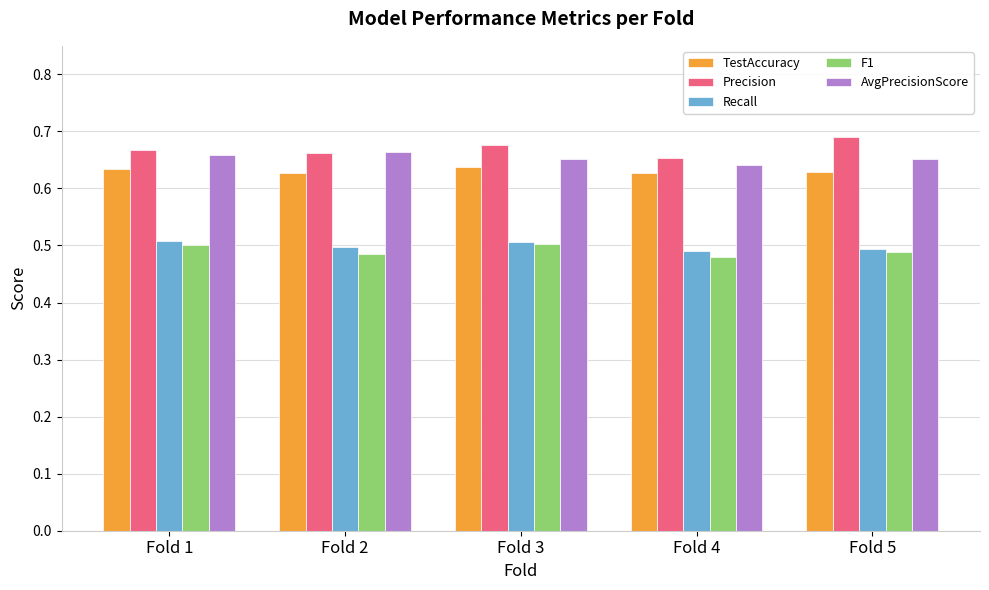

The F1 series shows 0.5 at Fold 1. True or false?

True